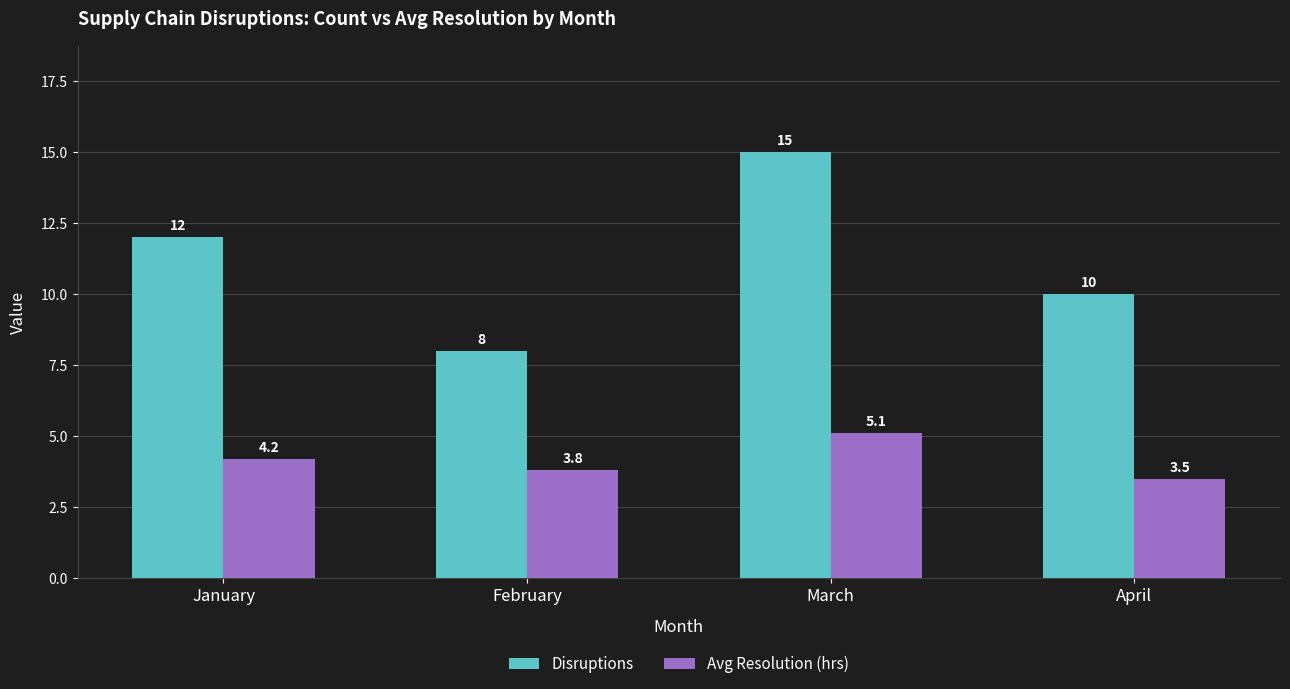

List the series in order of their overall mean, lowest first.

Avg Resolution (hrs), Disruptions